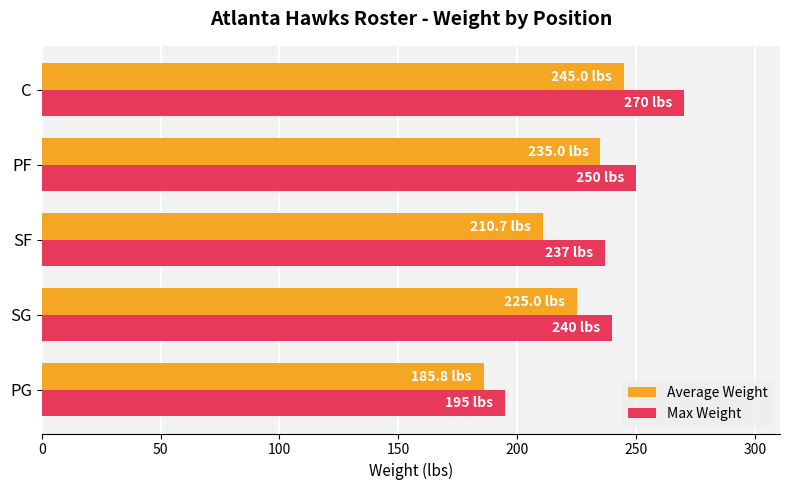

At which category is the sum across all series the highest?

C